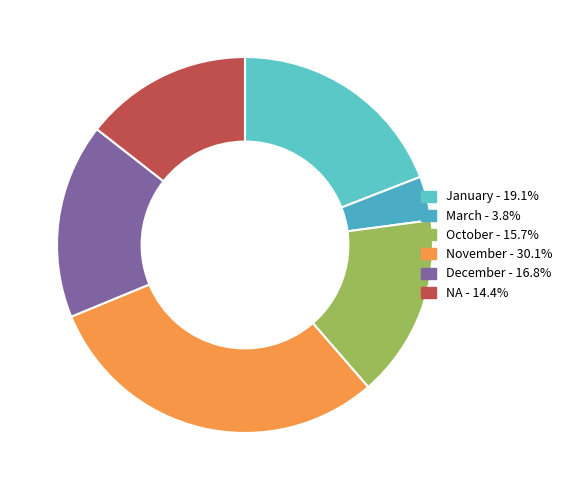

Between November and December, which is larger?

November